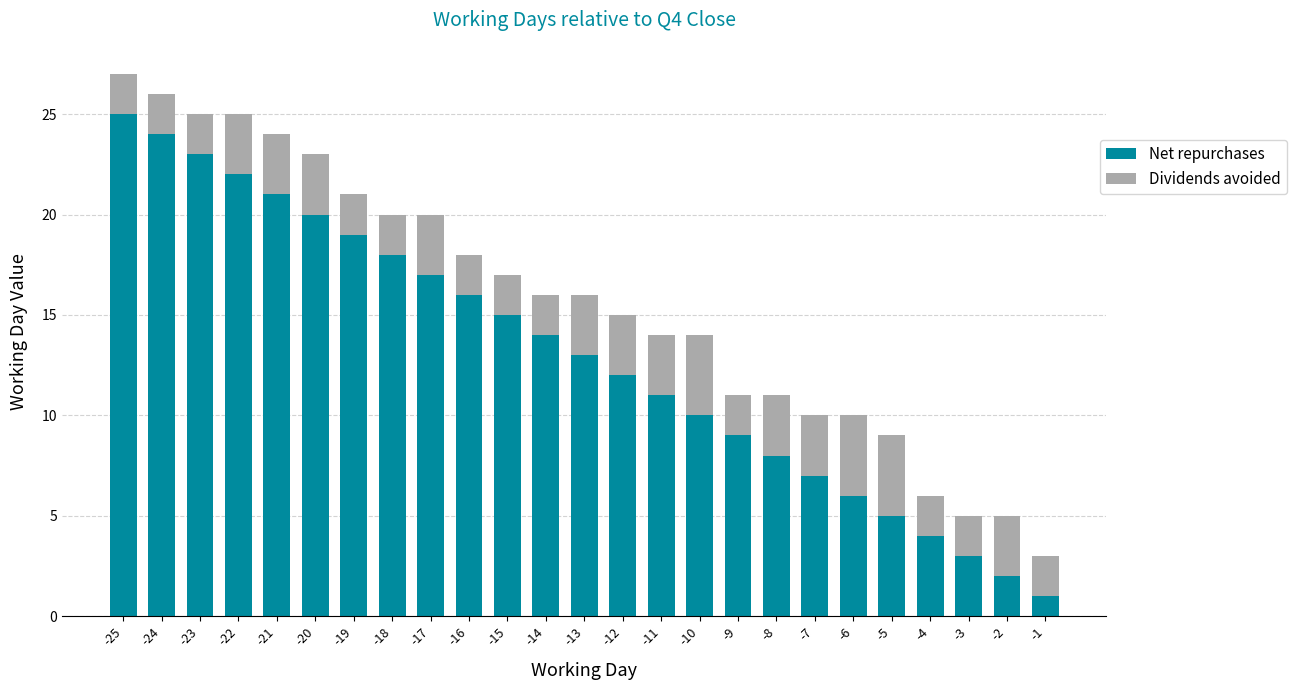

What is the sum of the Net repurchases values at -19 and -18?

37